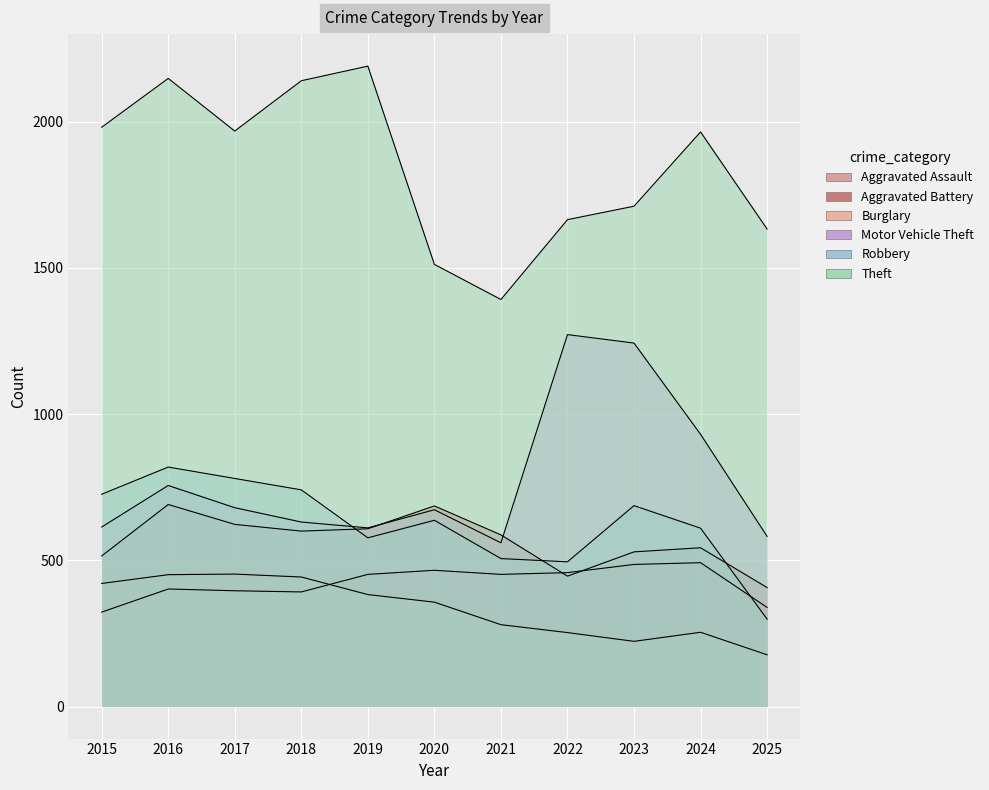

Which series has the widest spread of values?

Theft